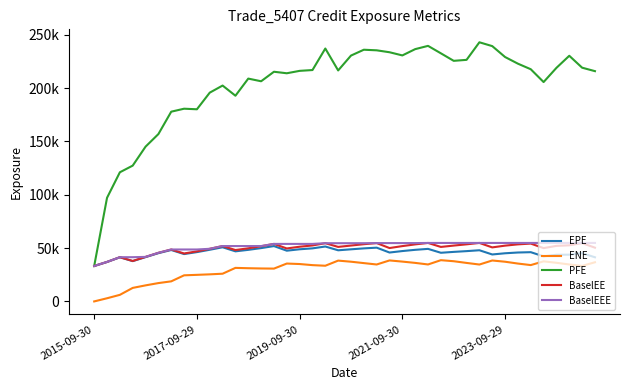

Does the chart display data point markers on the line(s)?

No